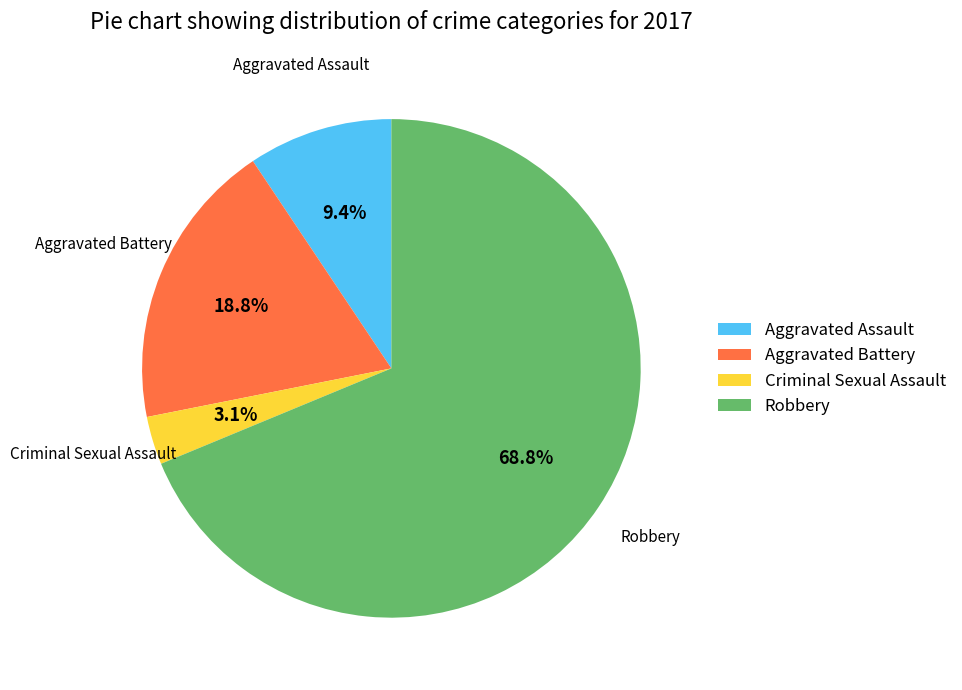

Between Aggravated Battery and Aggravated Assault, which is larger?

Aggravated Battery